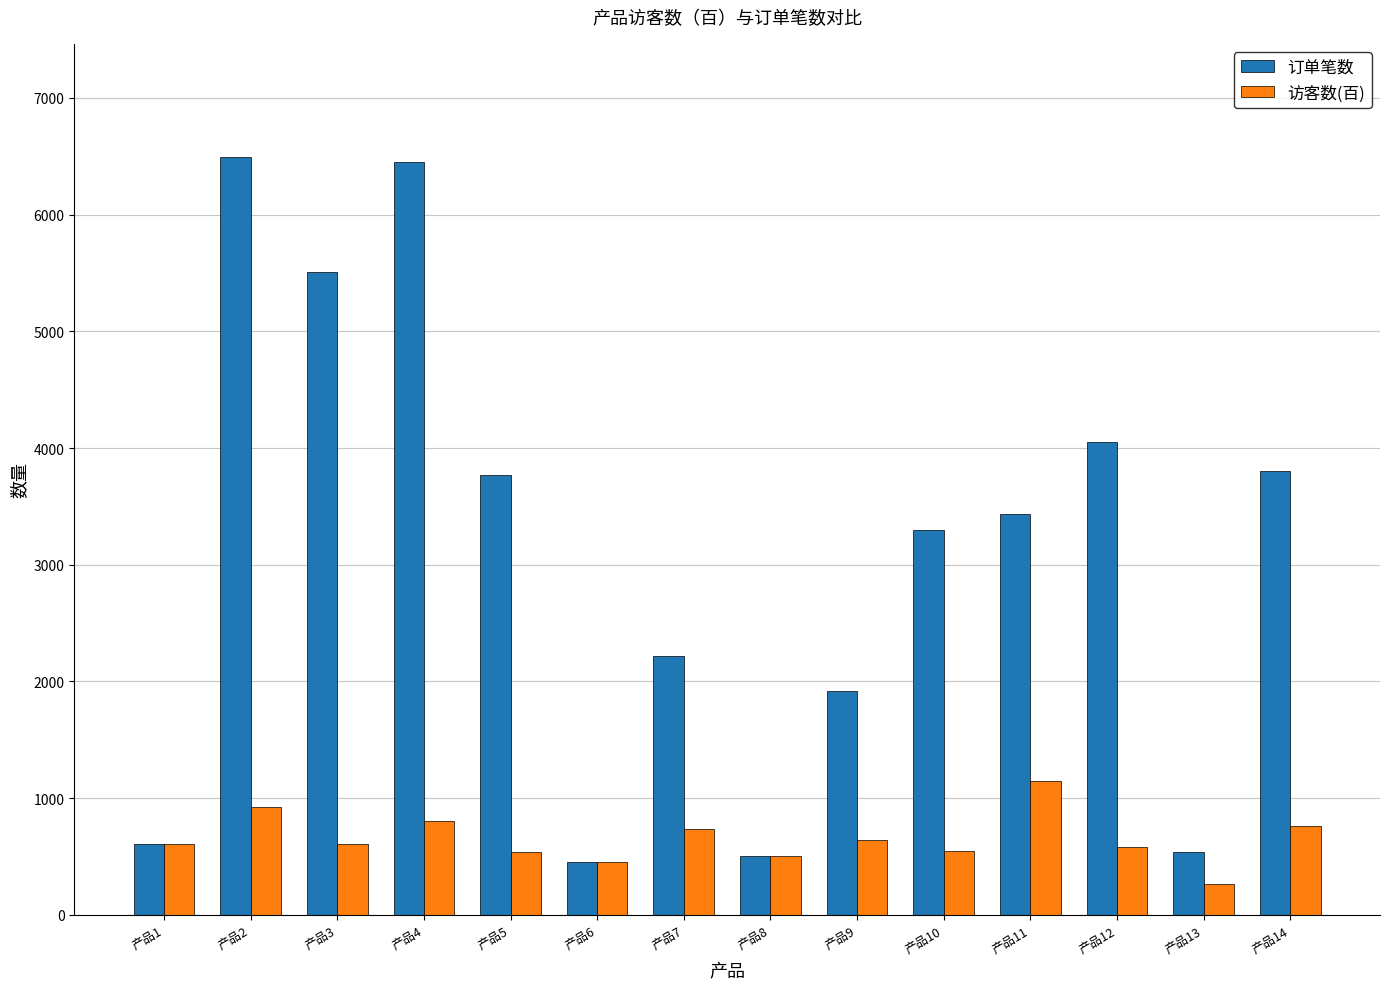

What is the maximum value shown in the chart?

6489.0